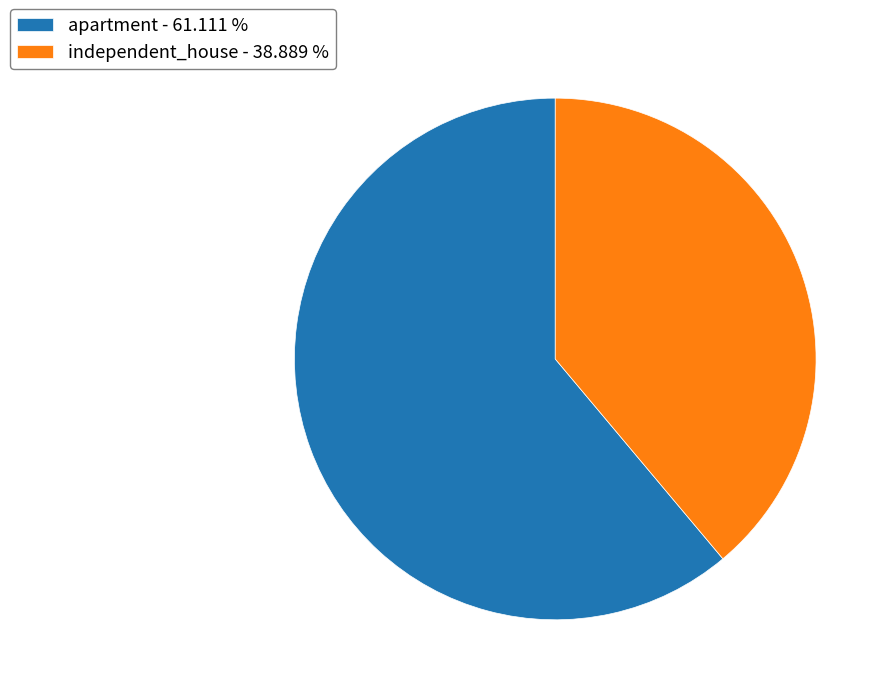

How many slices are in this pie chart?

2